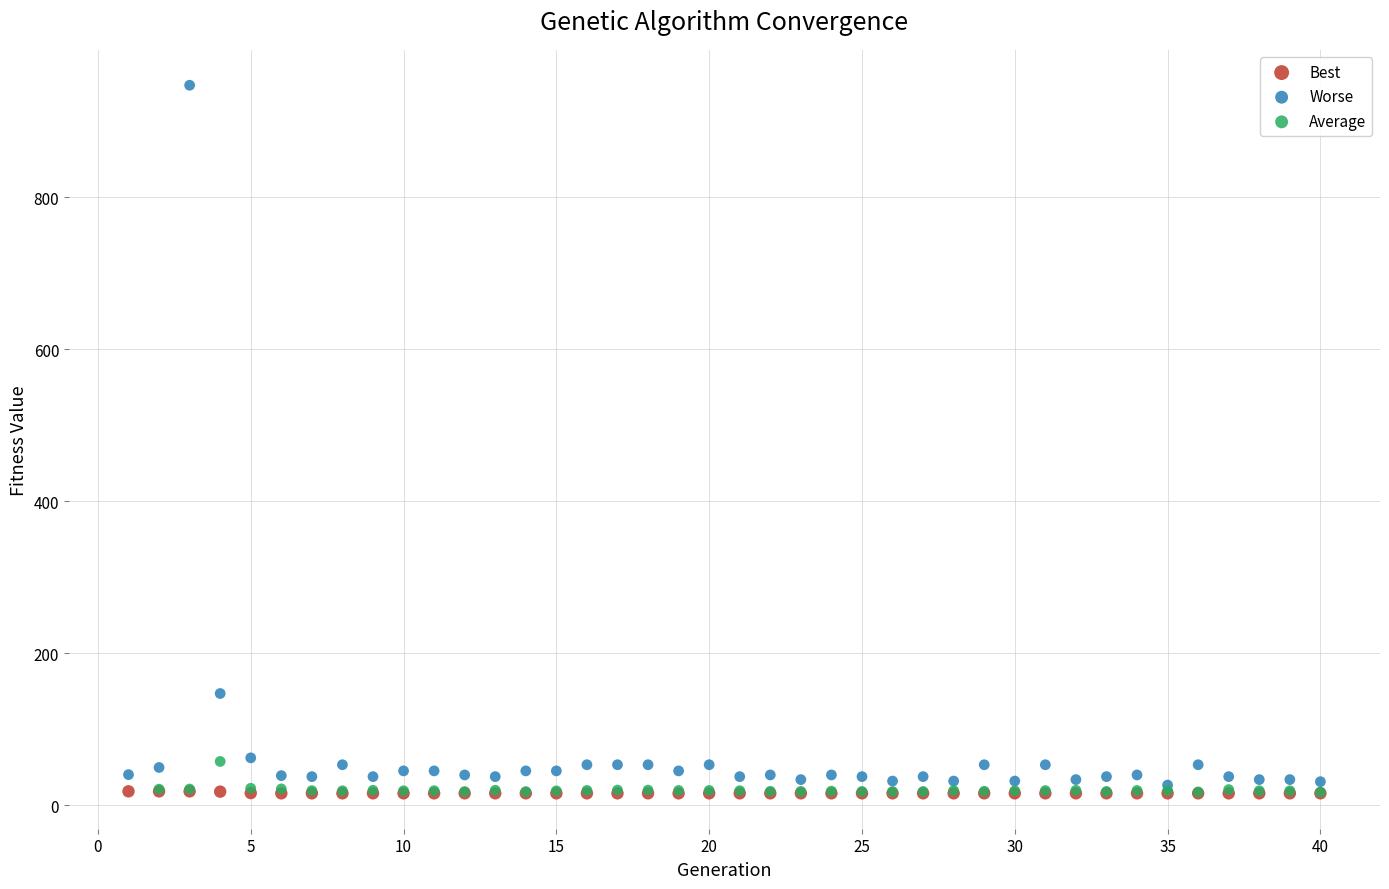

Which series has the widest spread of Y values?

Worse